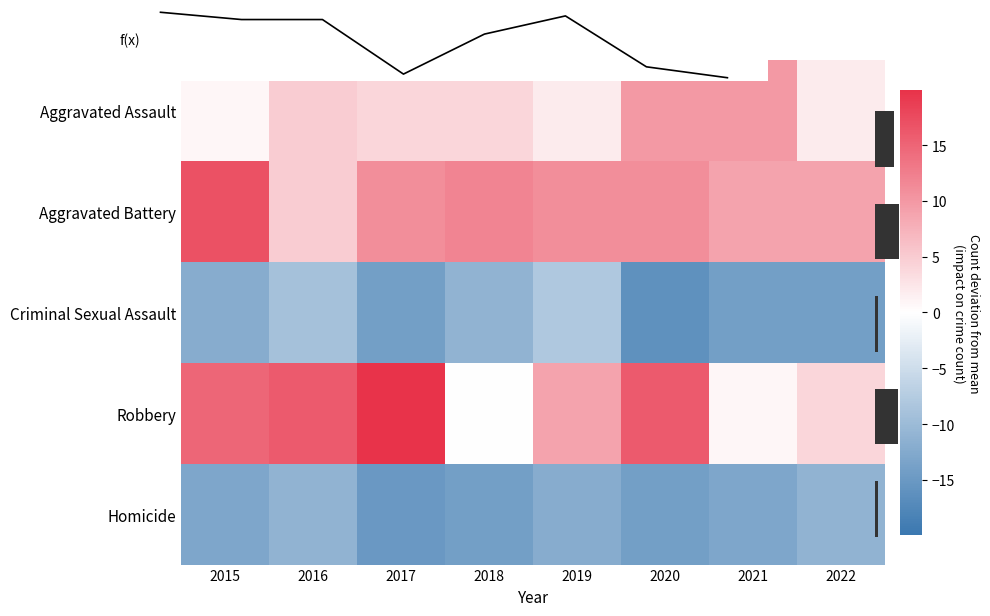

Which series has the widest spread of values?

Robbery